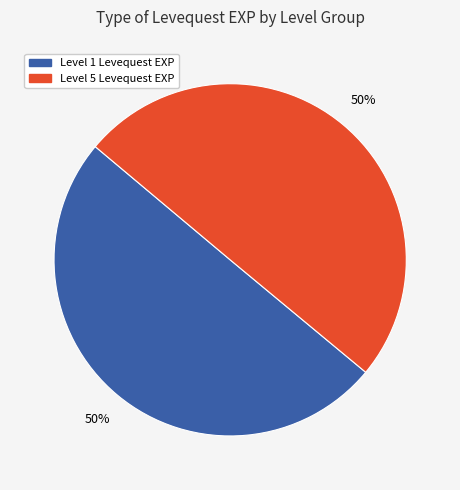

To the nearest percent, what is the average slice percentage?

50%